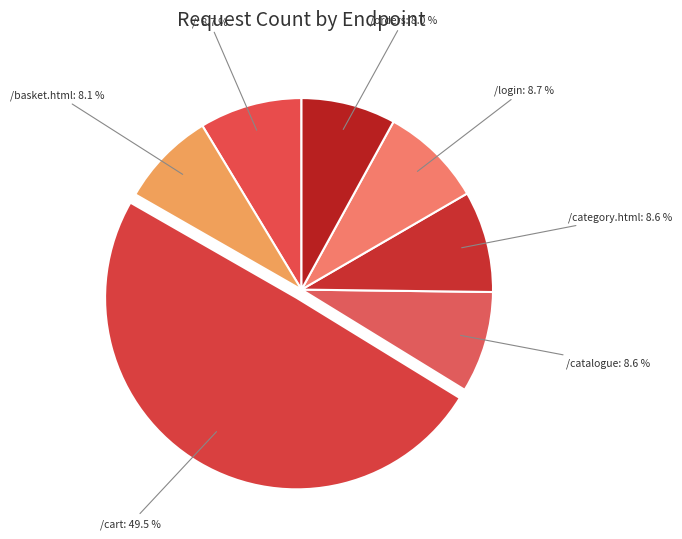

How many segments does this pie chart have?

7